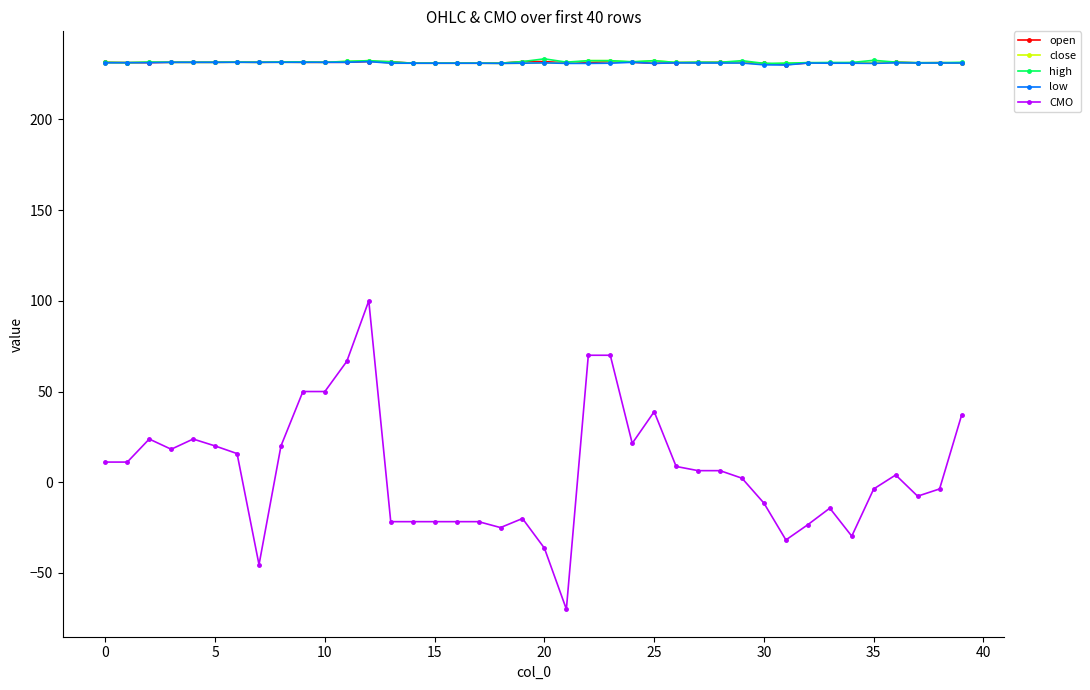

Which series has the largest range (max minus min)?

CMO